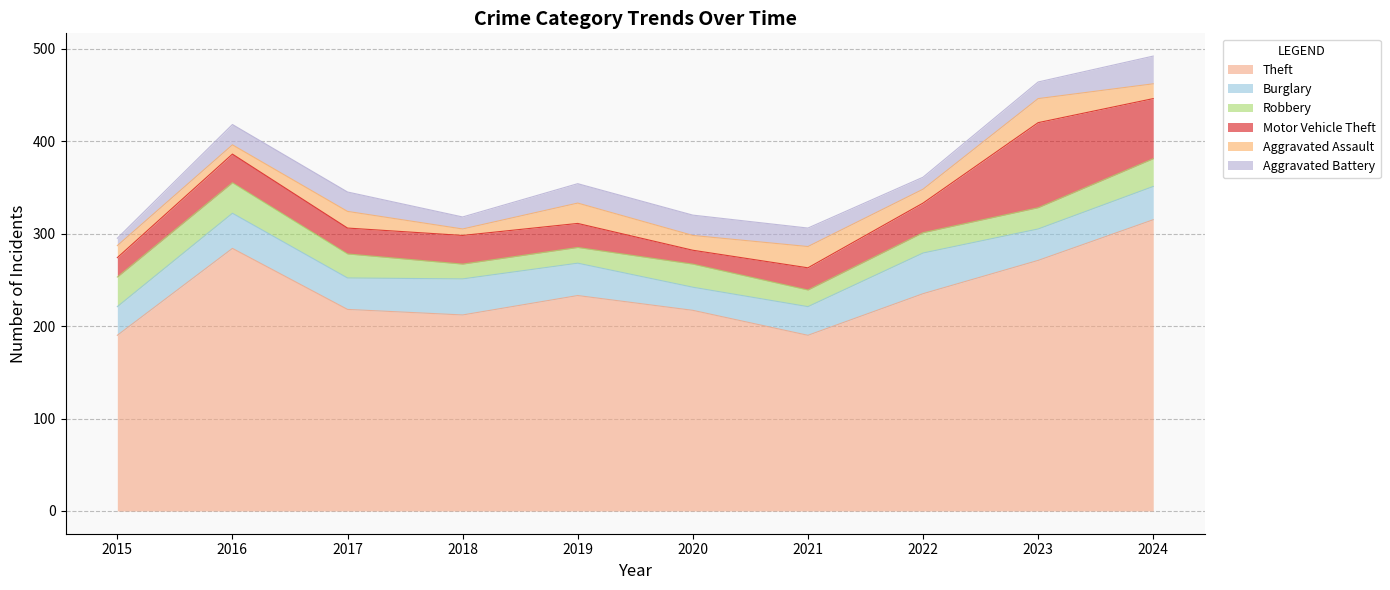

Reading left to right, transcribe all the data shown in this chart.

Theft: 2015=190	2016=284	2017=218	2018=212	2019=233	2020=217	2021=190	2022=235	2023=271	2024=315
Burglary: 2015=31	2016=38	2017=34	2018=39	2019=35	2020=25	2021=31	2022=44	2023=34	2024=36
Robbery: 2015=32	2016=33	2017=26	2018=16	2019=17	2020=25	2021=18	2022=22	2023=23	2024=30
Motor Vehicle Theft: 2015=21	2016=31	2017=28	2018=31	2019=26	2020=15	2021=24	2022=32	2023=92	2024=65
Aggravated Assault: 2015=13	2016=10	2017=18	2018=7	2019=22	2020=16	2021=23	2022=15	2023=26	2024=16
Aggravated Battery: 2015=8	2016=22	2017=21	2018=13	2019=21	2020=22	2021=20	2022=13	2023=18	2024=30